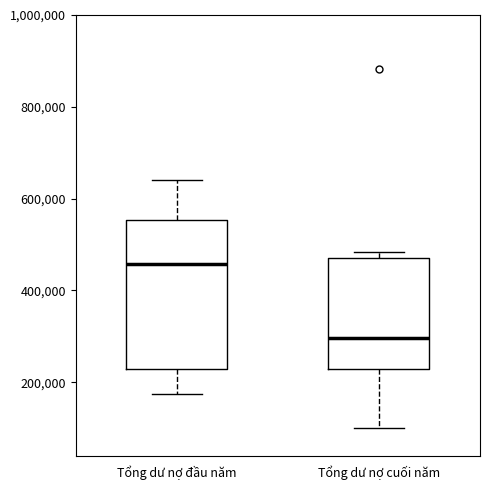

Where does the median line of the box for Tổng dư nợ cuối năm sit on the y-axis? The values are not printed on the chart, so give them approximately, as read against the axis.

300000